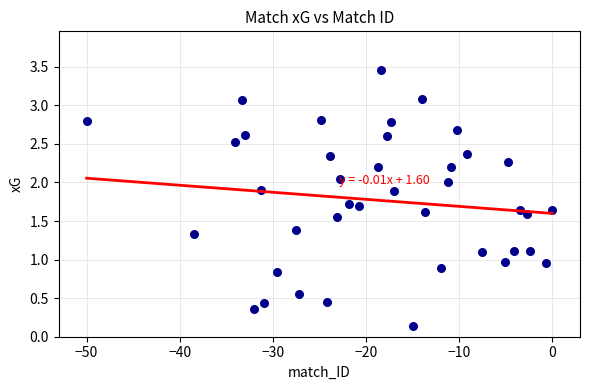

What is the range of X values (max minus min)?

50.0